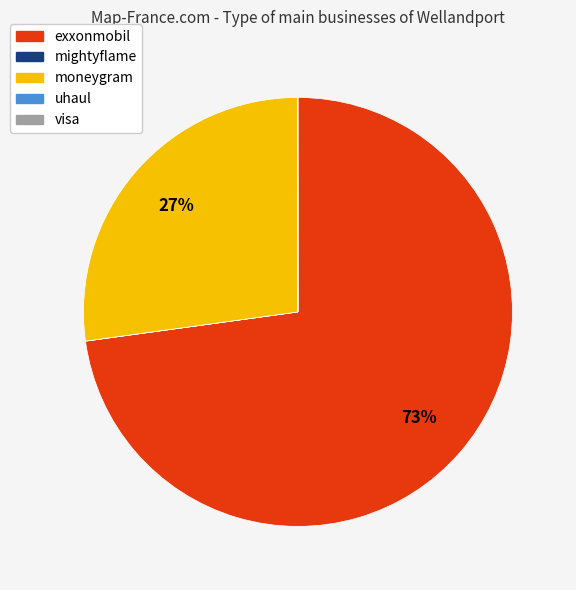

Which category accounts for the majority?

exxonmobil